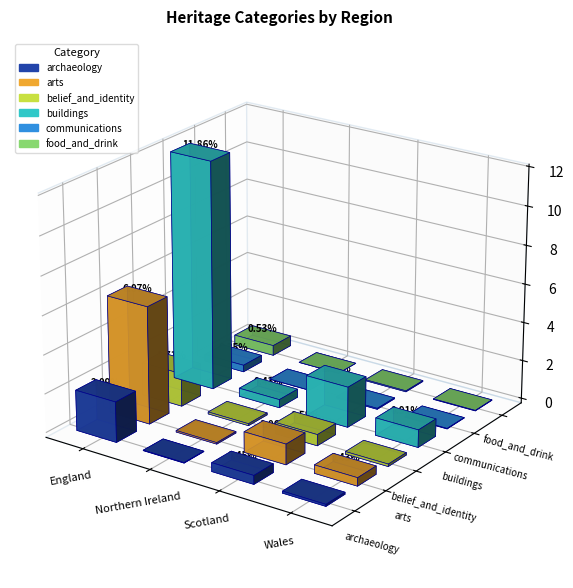

What is the difference between the second highest and second lowest values in the archaeology series?

0.4